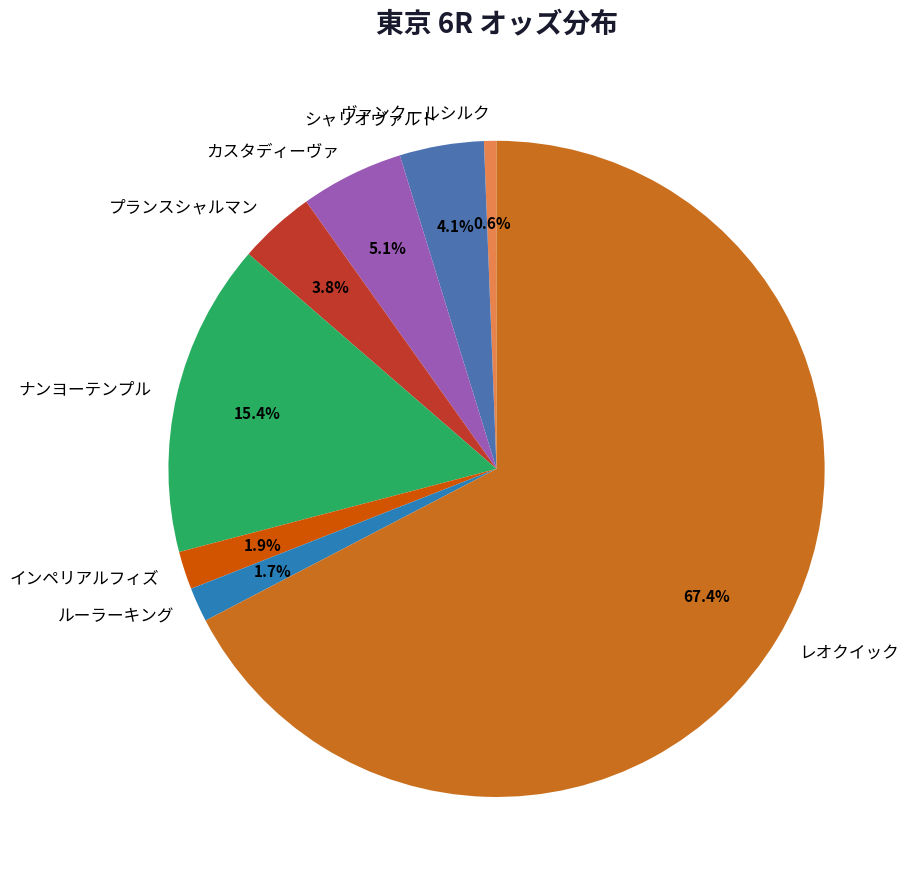

To the nearest percent, what is the average slice percentage?

12%